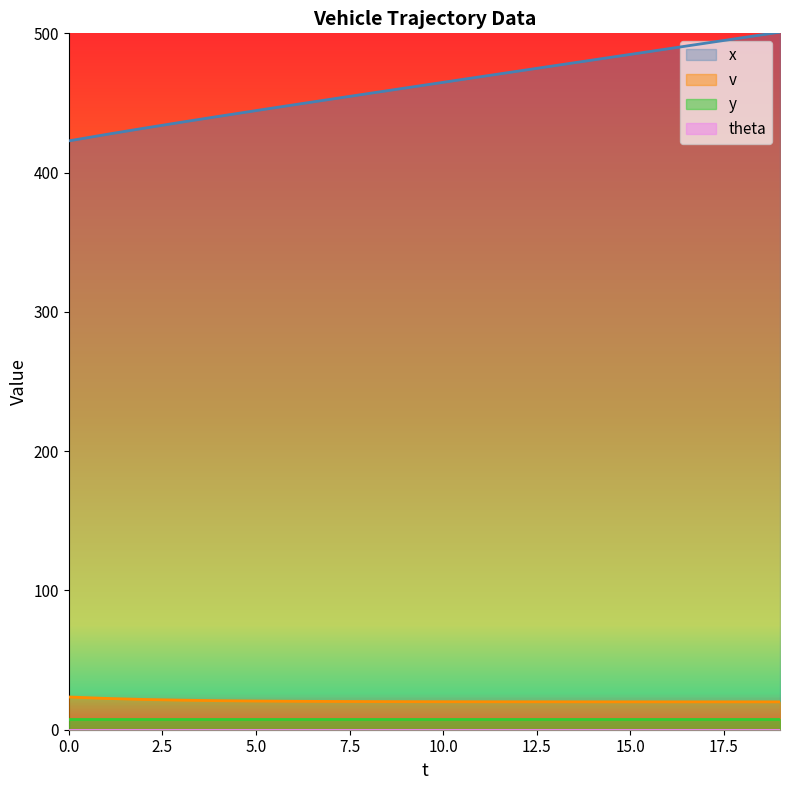

What is the maximum value shown in the chart?

500.9